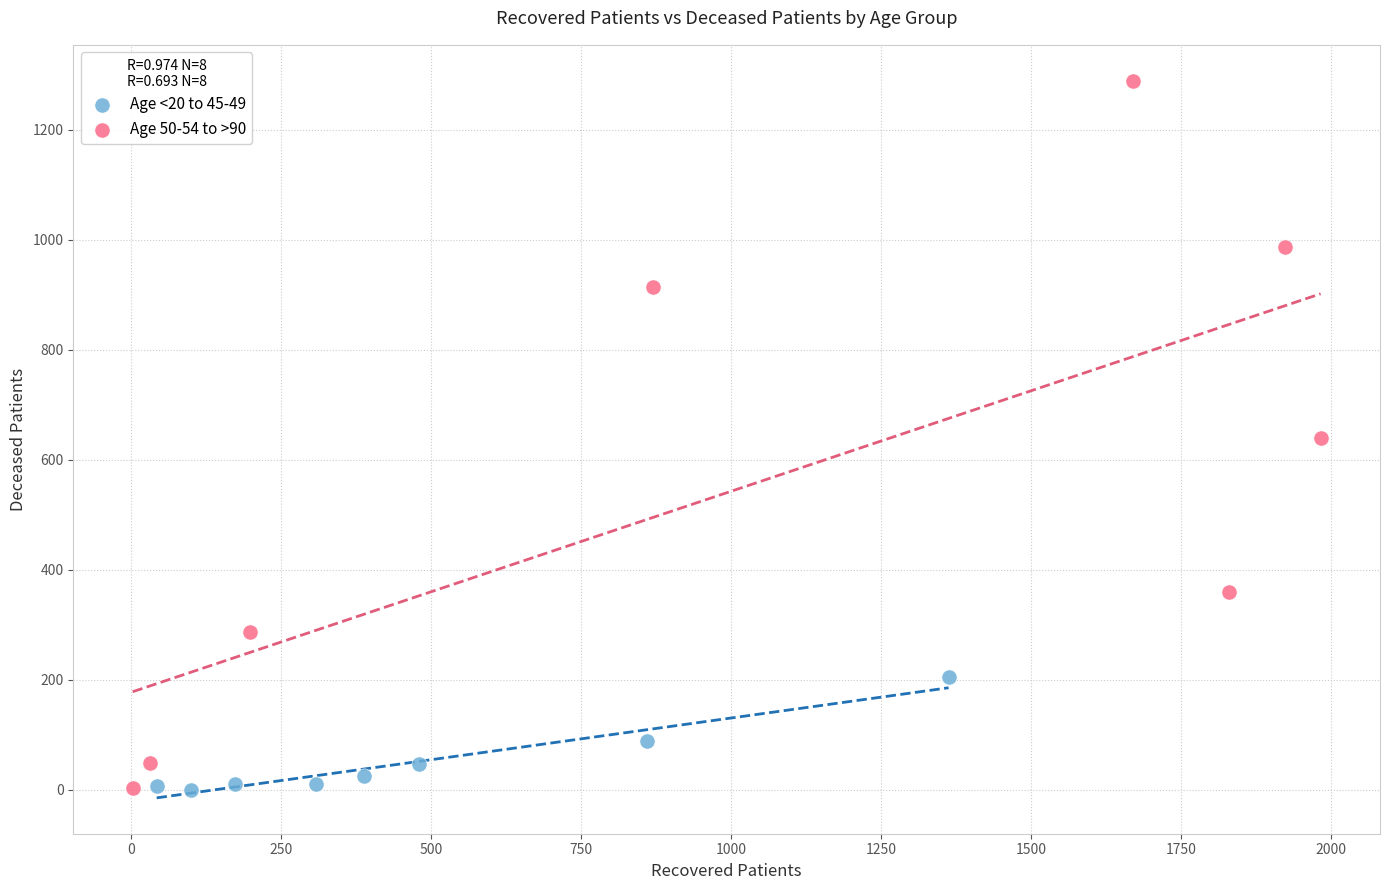

Which series reaches the maximum Y coordinate?

Age 50-54 to >90